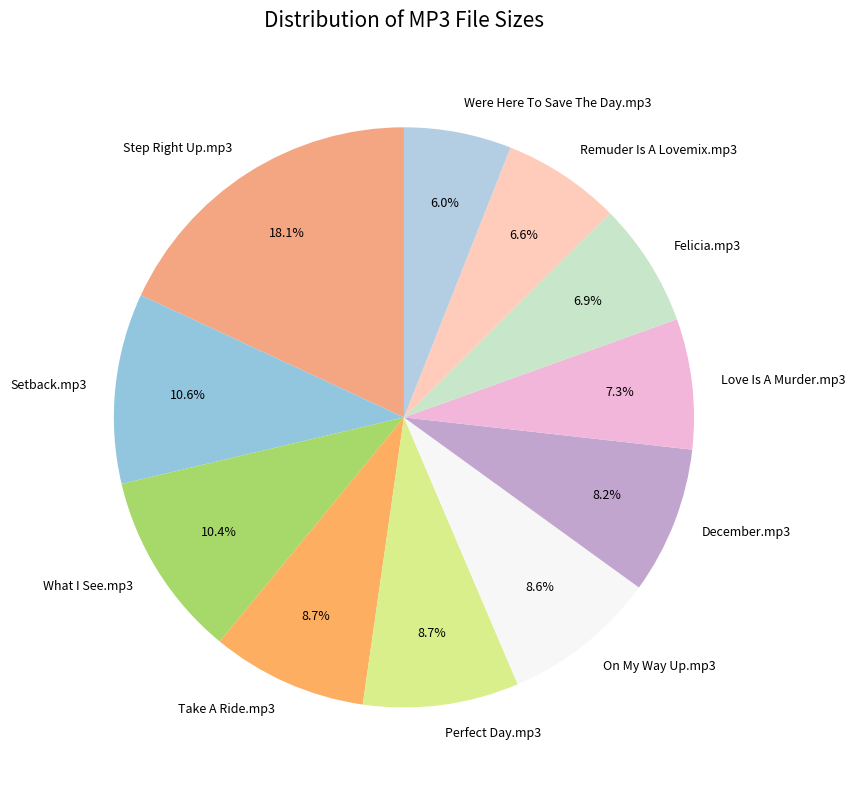

Which category has the biggest portion of the pie?

Step Right Up.mp3